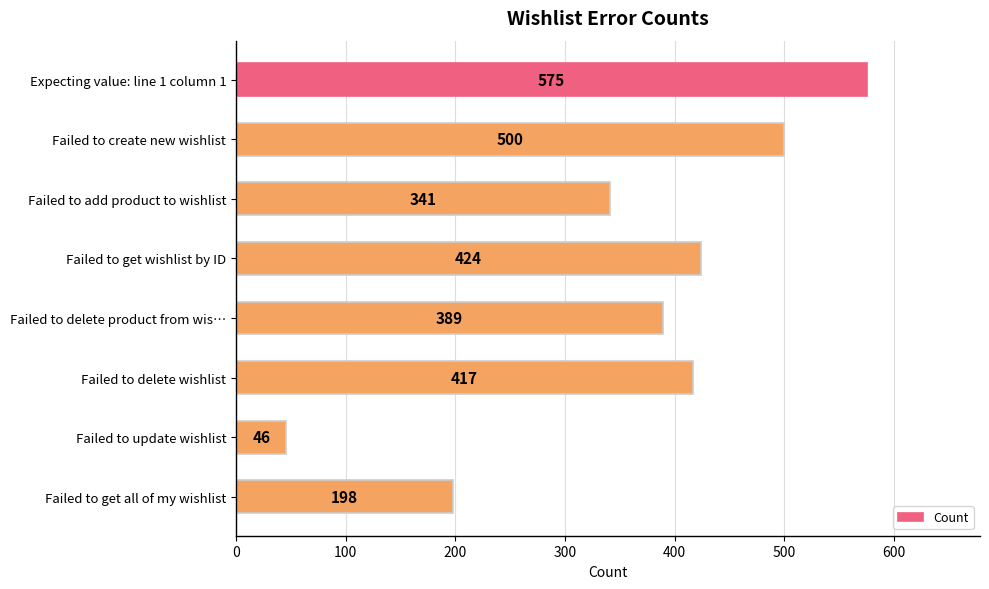

What is the difference between the values at Failed to add product to wishlist and Failed to delete product from wis…?

48